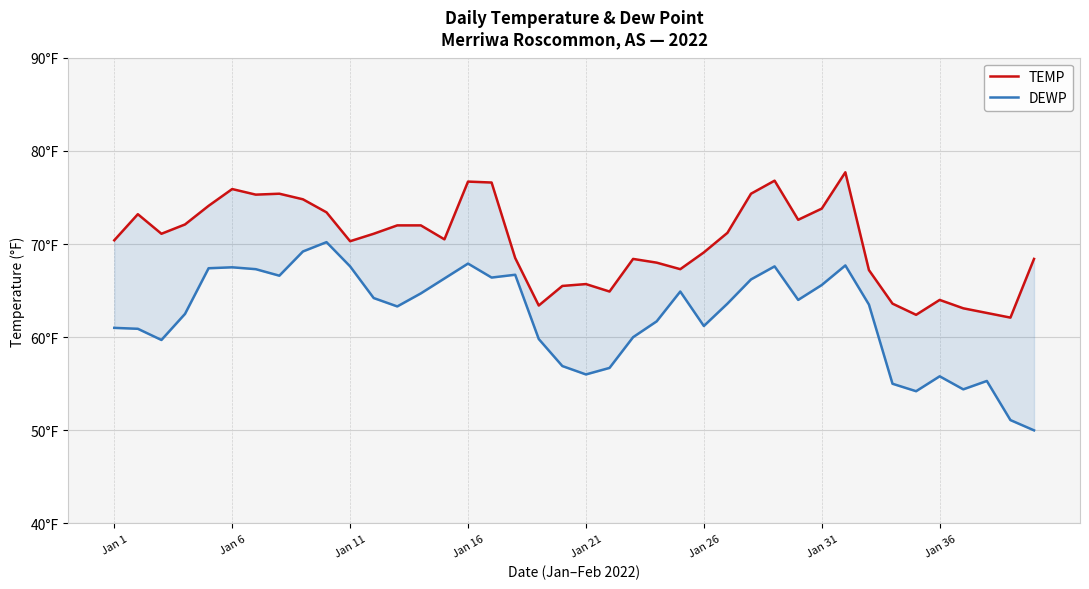

Where is the first local maximum for TEMP?

Jan 6